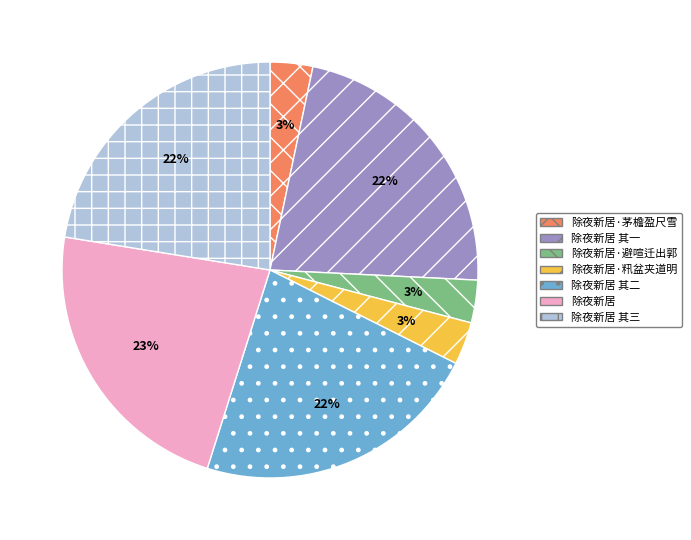

To the nearest percent, what is the difference between the 除夜新居 其二 and 除夜新居·籸盆夹道明 slice percentages?

19%